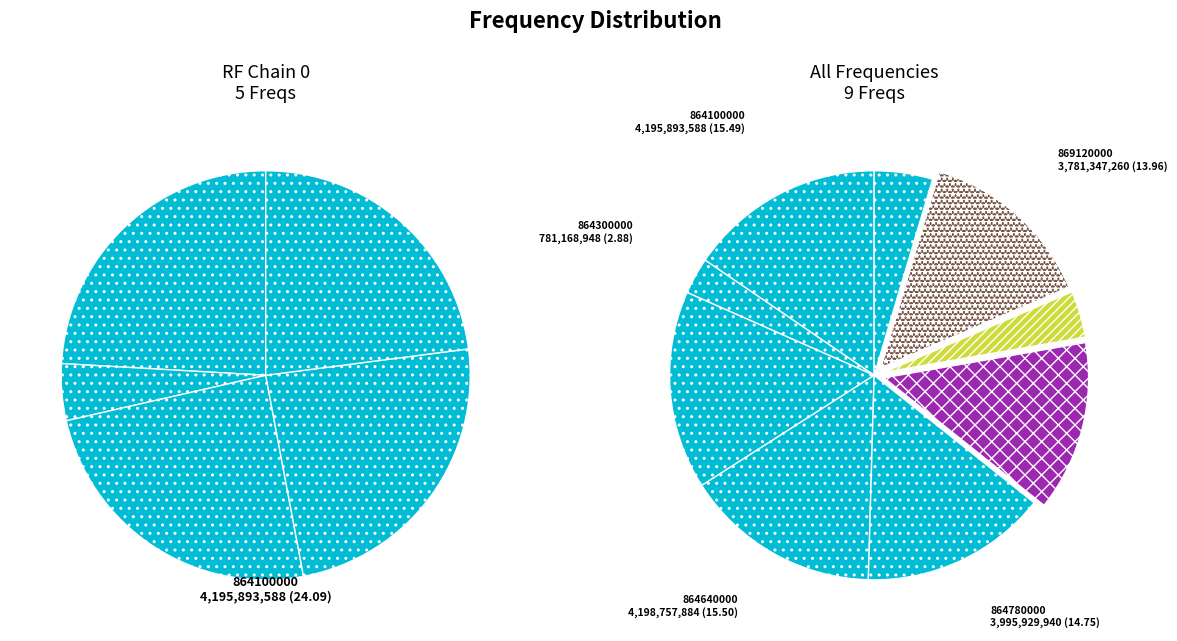

To the nearest percent, what portion does 864780000 represent?

15%